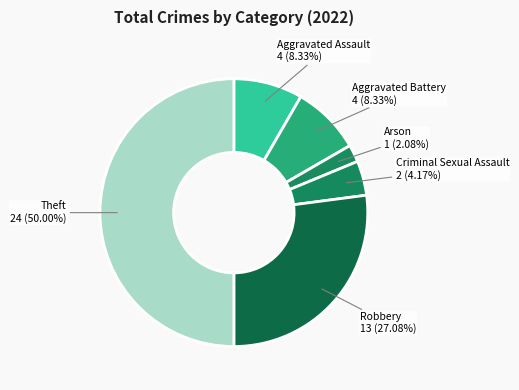

Rank the categories by value from lowest to highest.

Arson, Criminal Sexual Assault, Aggravated Assault, Aggravated Battery, Robbery, Theft